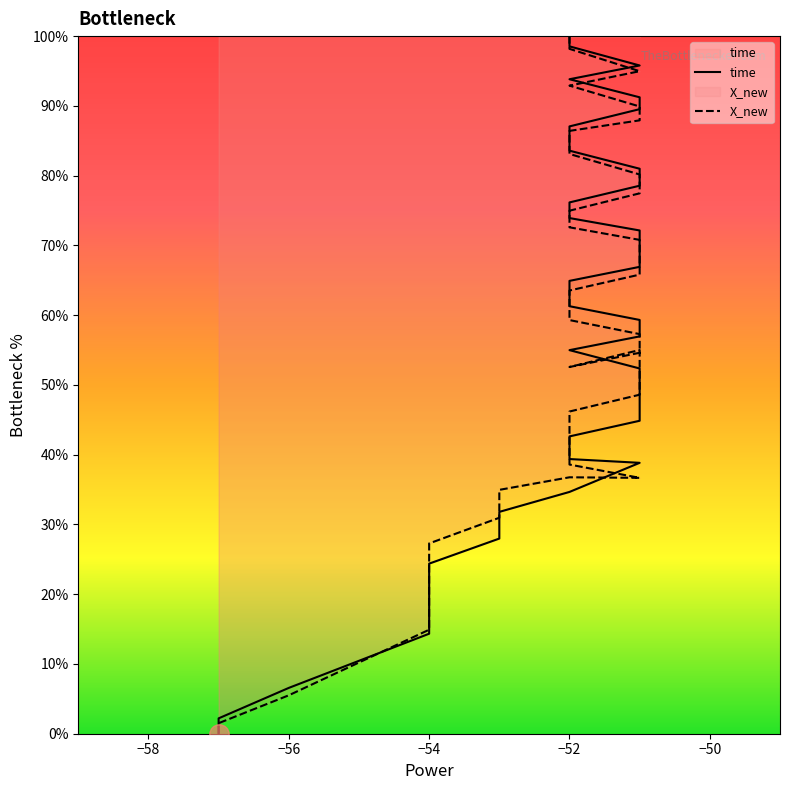

What are all the series names shown in the legend?

time, X_new